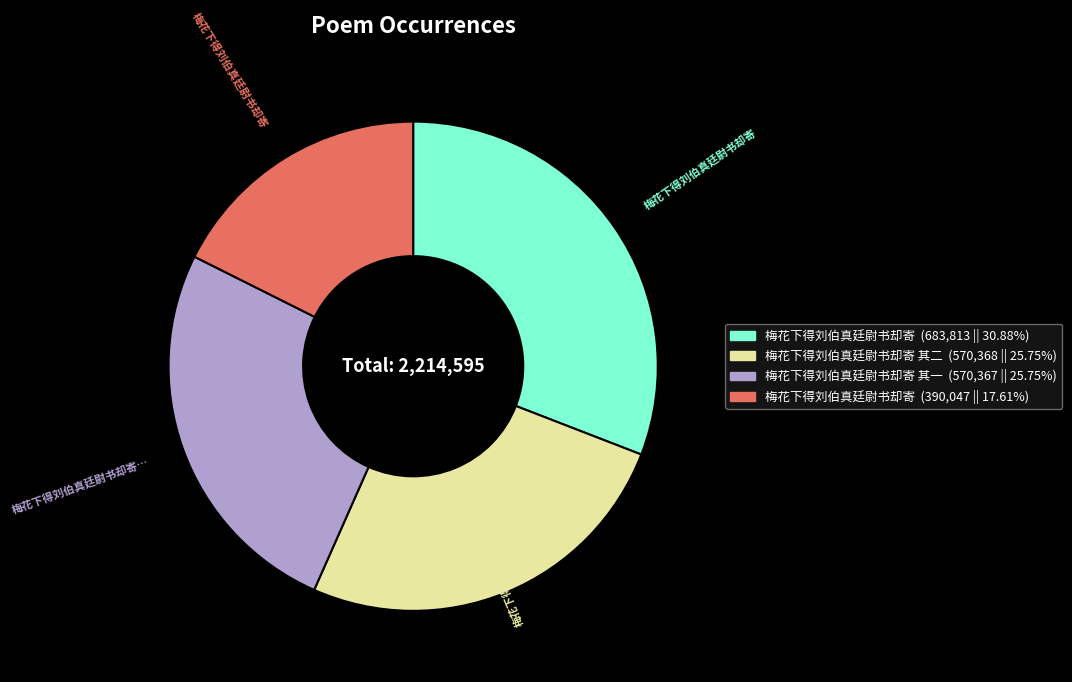

Does any single category account for the majority?

No